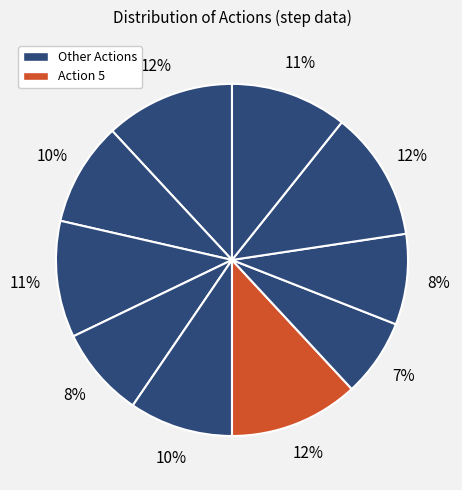

How many slices are in this pie chart?

10